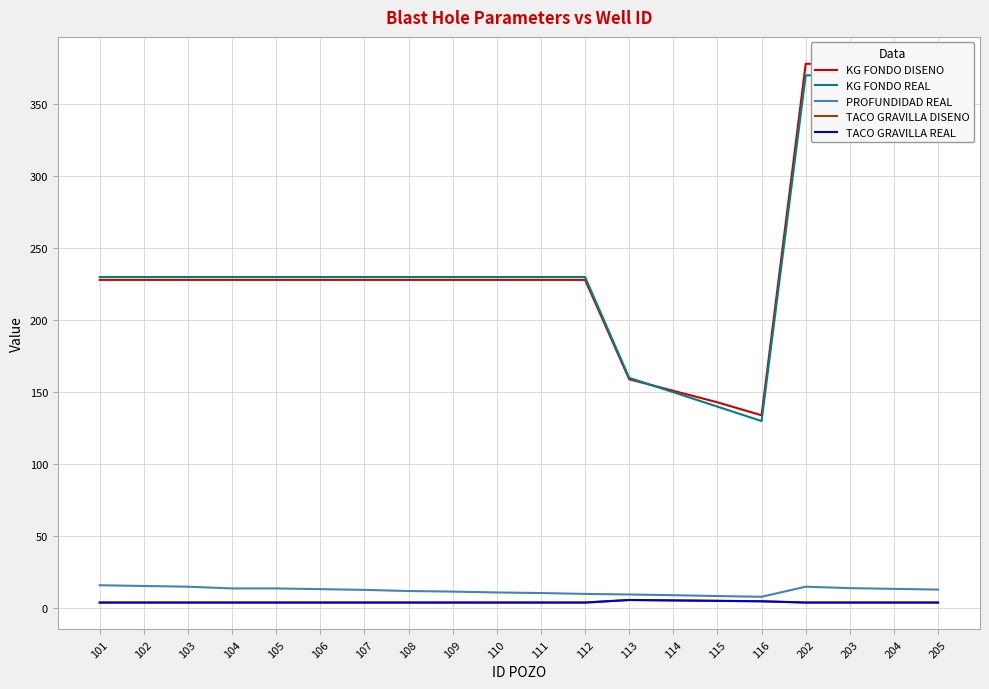

Count the number of categories in the chart.

20